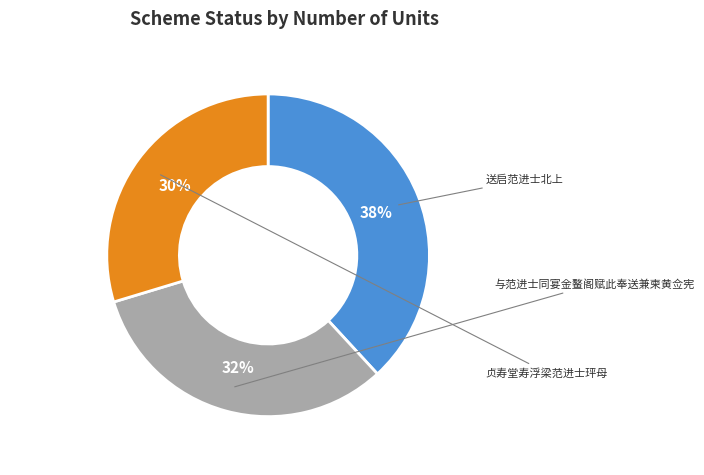

Rank the categories by value from lowest to highest.

贞寿堂寿浮梁范进士玶母, 与范进士同宴金鳌阁赋此奉送兼柬黄佥宪, 送启范进士北上